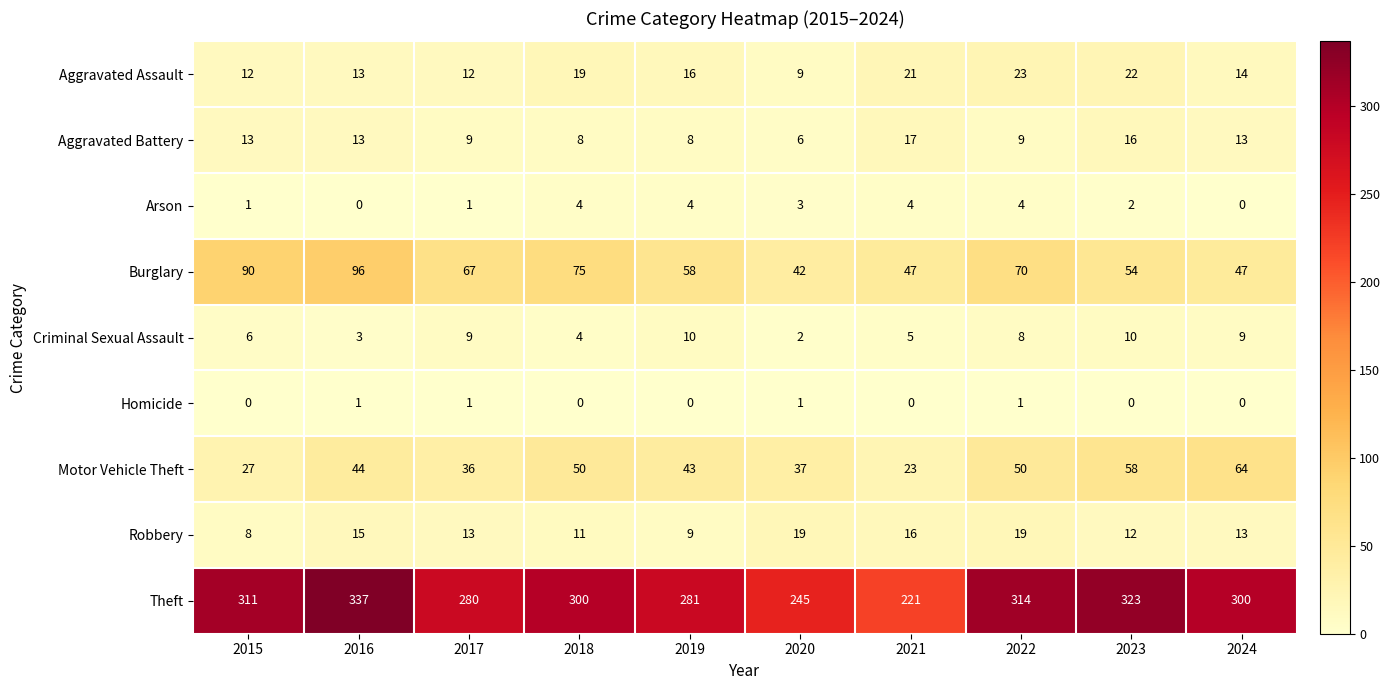

How many positive values does the Homicide series have?

4